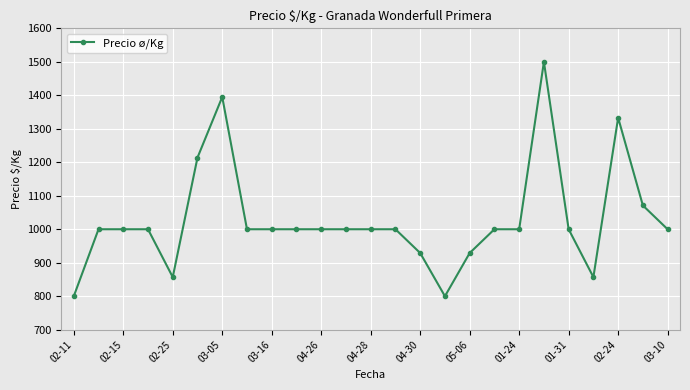

What is the value of the 23rd point from the left?

1333